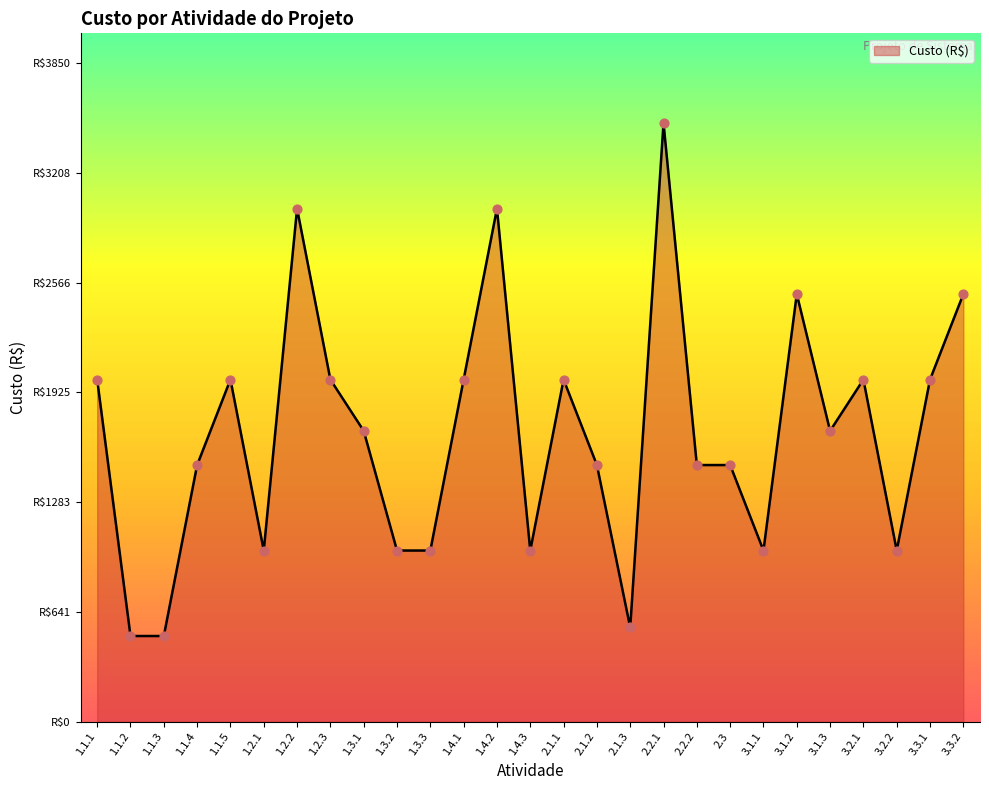

What is the change in value from 1.2.1 to 2.1.2?

+500